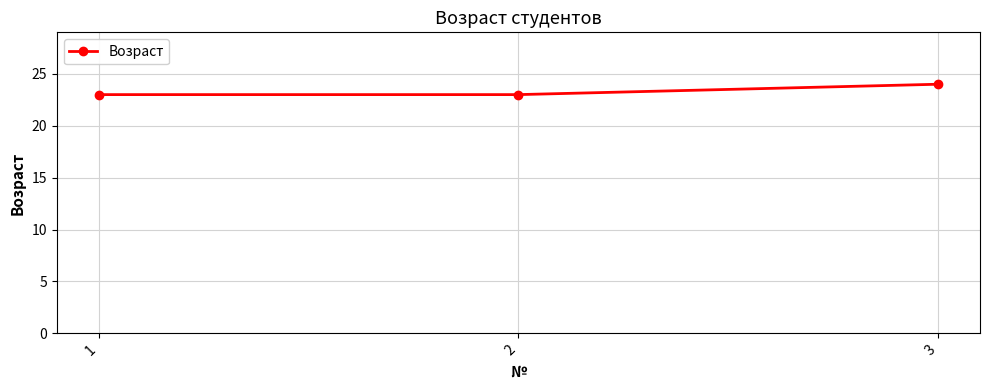

What is the difference between the values at 1 and 3?

1